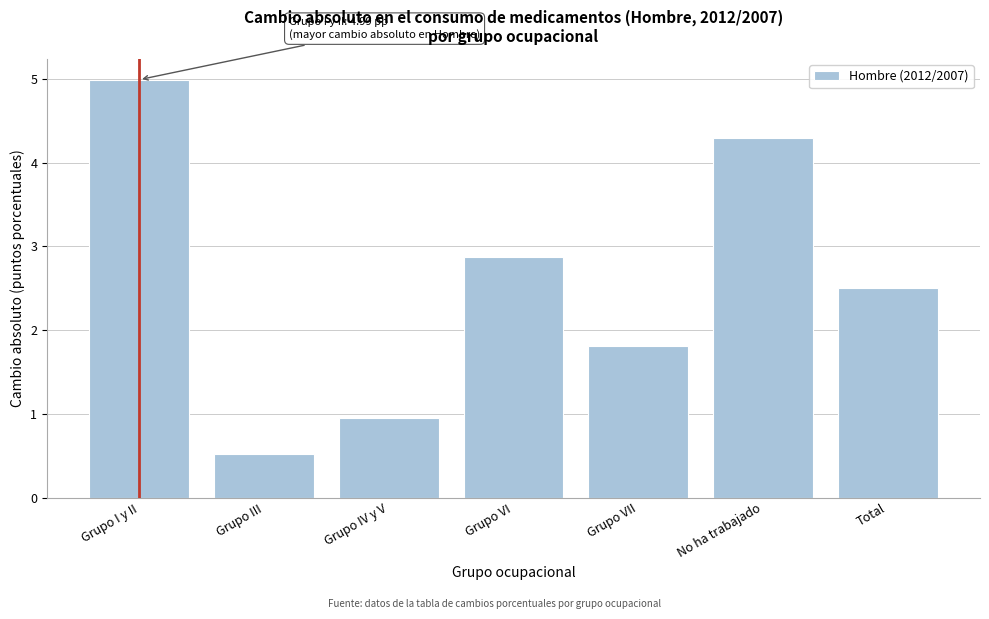

Reading right to left, list all the values displayed in this chart.

2.5	4.3	1.8	2.9	0.9	0.5	5.0